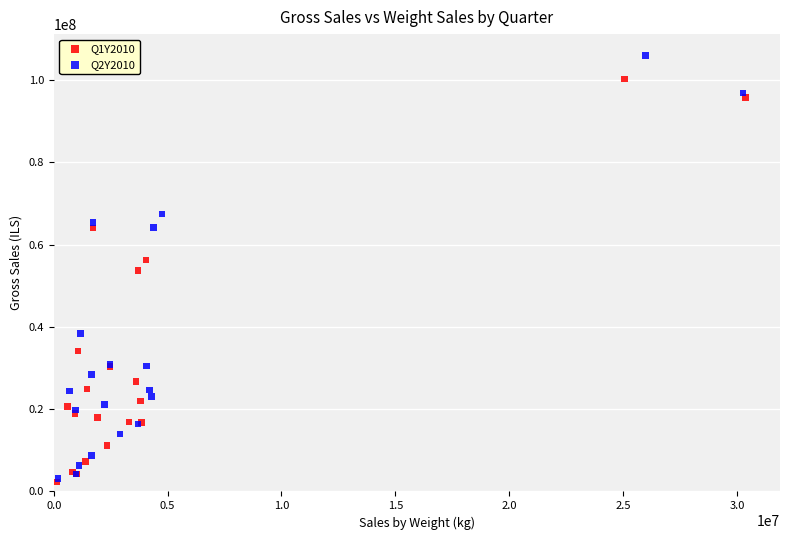

Which series has the widest spread of Y values?

Q2Y2010